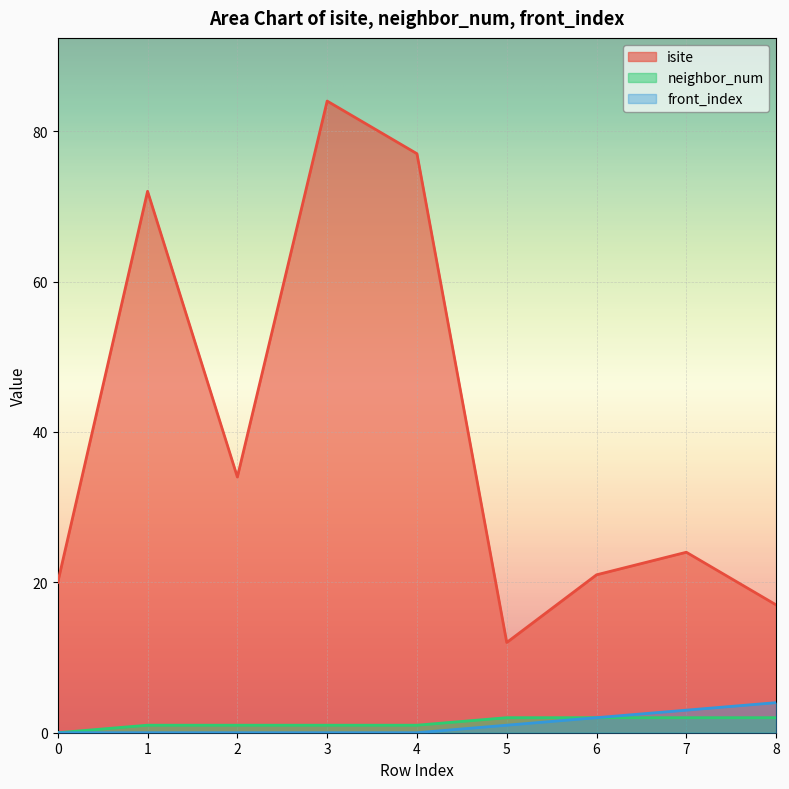

At which label is isite closest to 48?

2